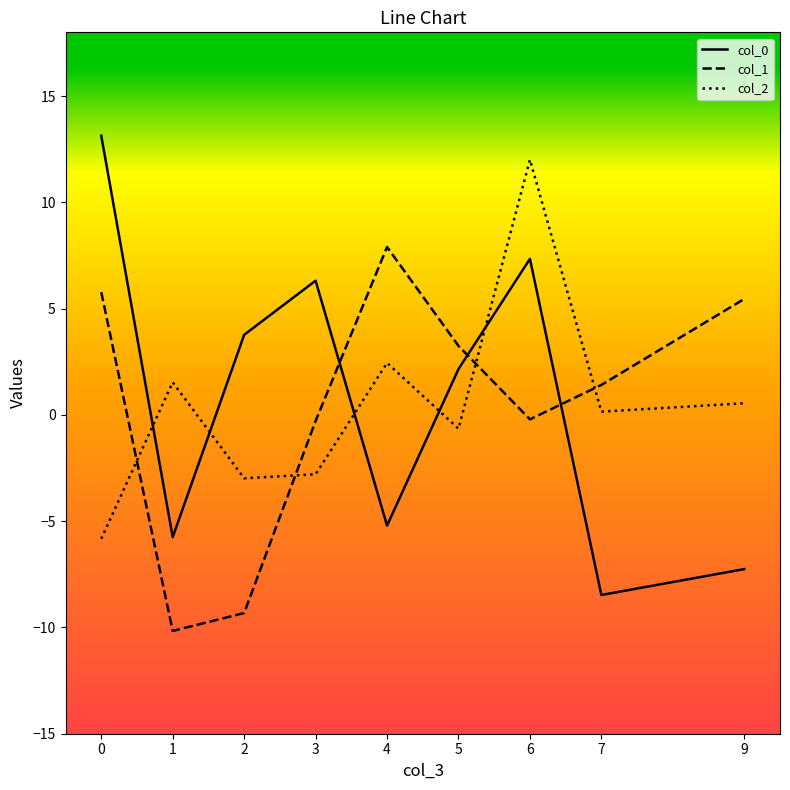

What is the difference between the maximum and minimum values in the col_1 series?

18.1